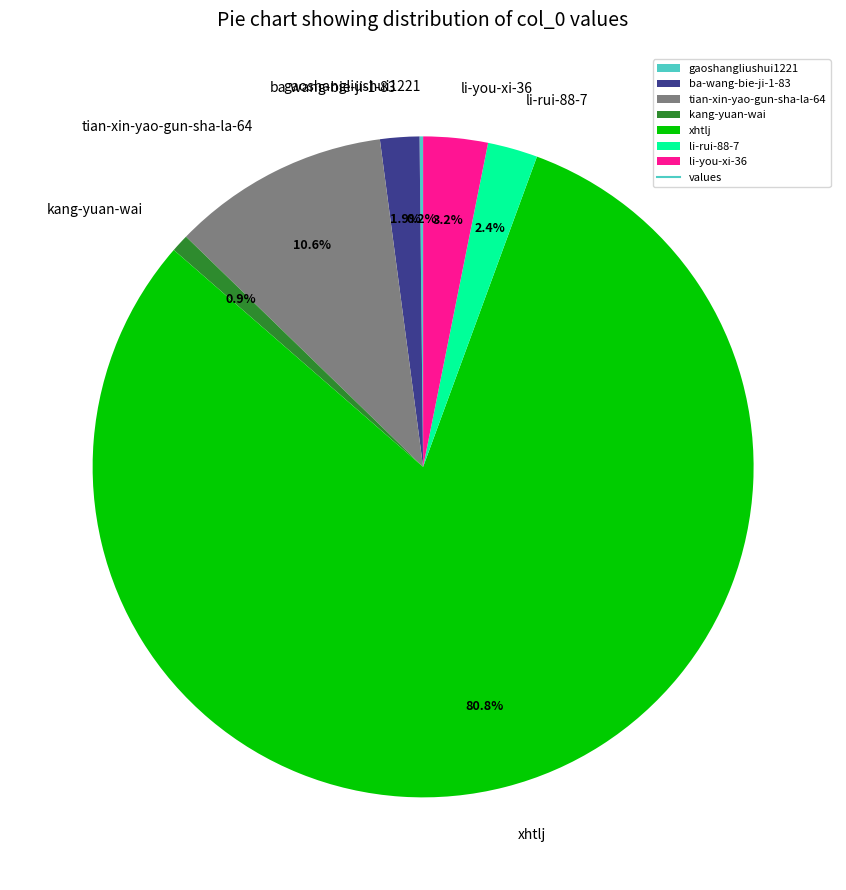

What is the total percentage of li-you-xi-36 and tian-xin-yao-gun-sha-la-64?

13.8%